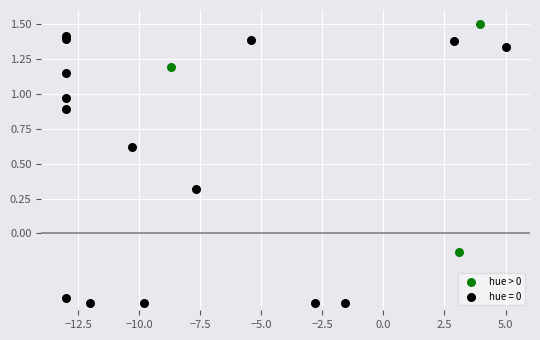

Which series contains the highest Y value?

hue > 0